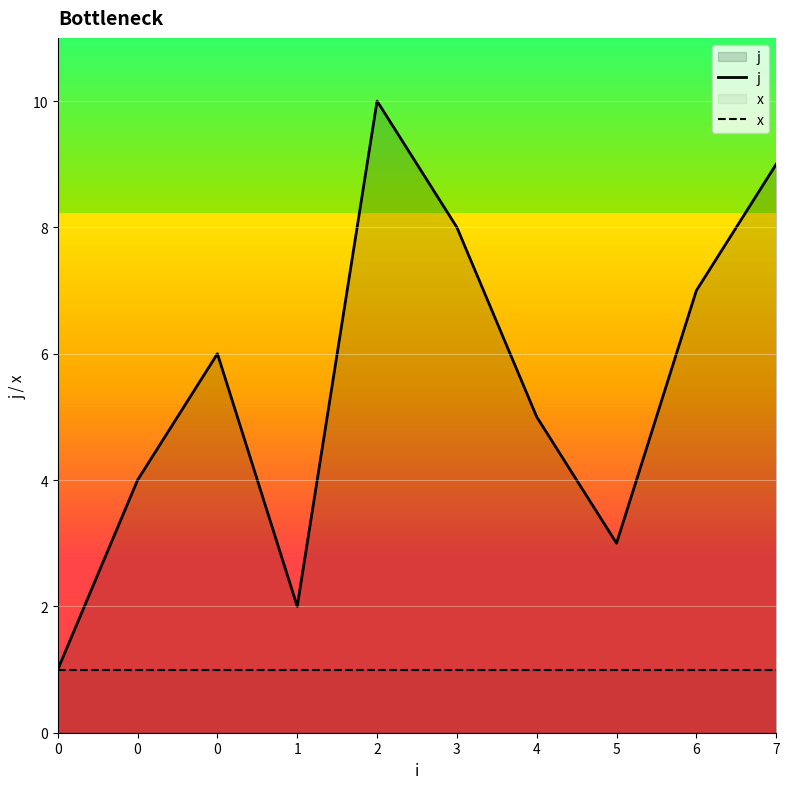

The j series shows 3 at 5. True or false?

True